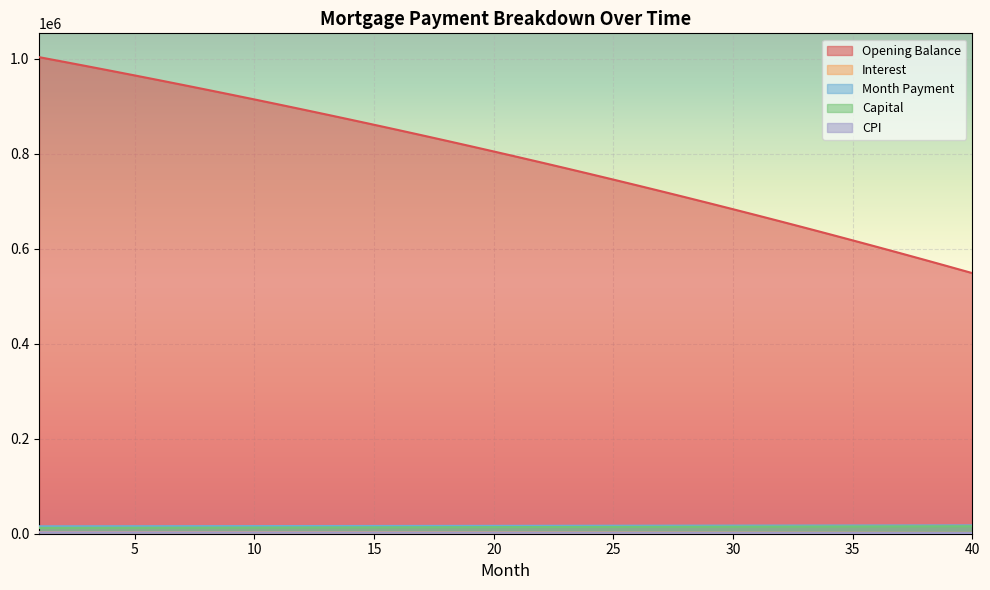

True or false: interest and capital cross at least once.

False